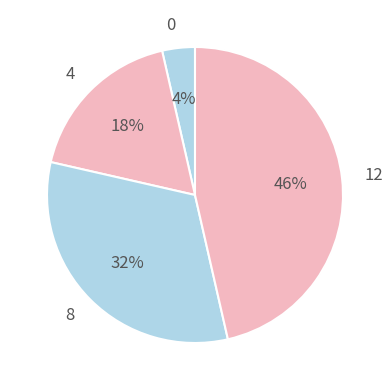

Which category has the biggest portion of the pie?

12